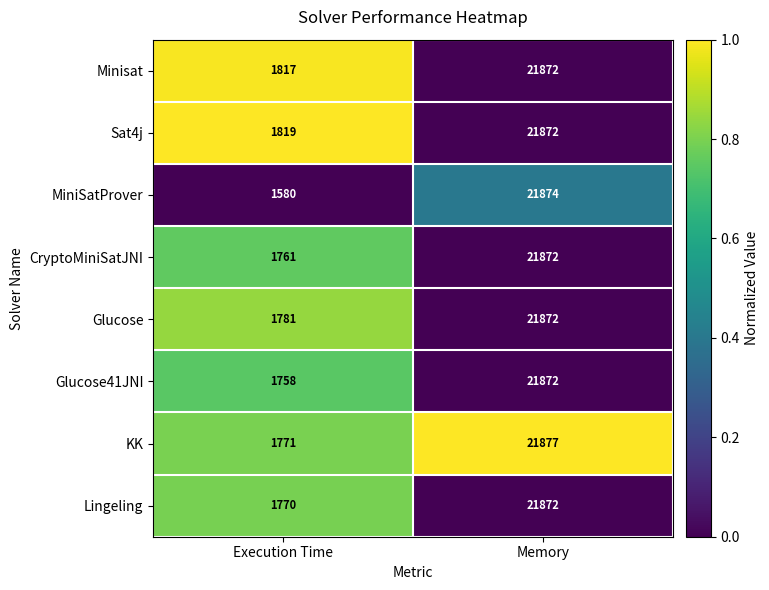

Reading left to right, transcribe all the data shown in this chart.

Minisat: 1817	21872
Sat4j: 1819	21872
MiniSatProver: 1580	21874
CryptoMiniSatJNI: 1761	21872
Glucose: 1781	21872
Glucose41JNI: 1758	21872
KK: 1771	21877
Lingeling: 1770	21872